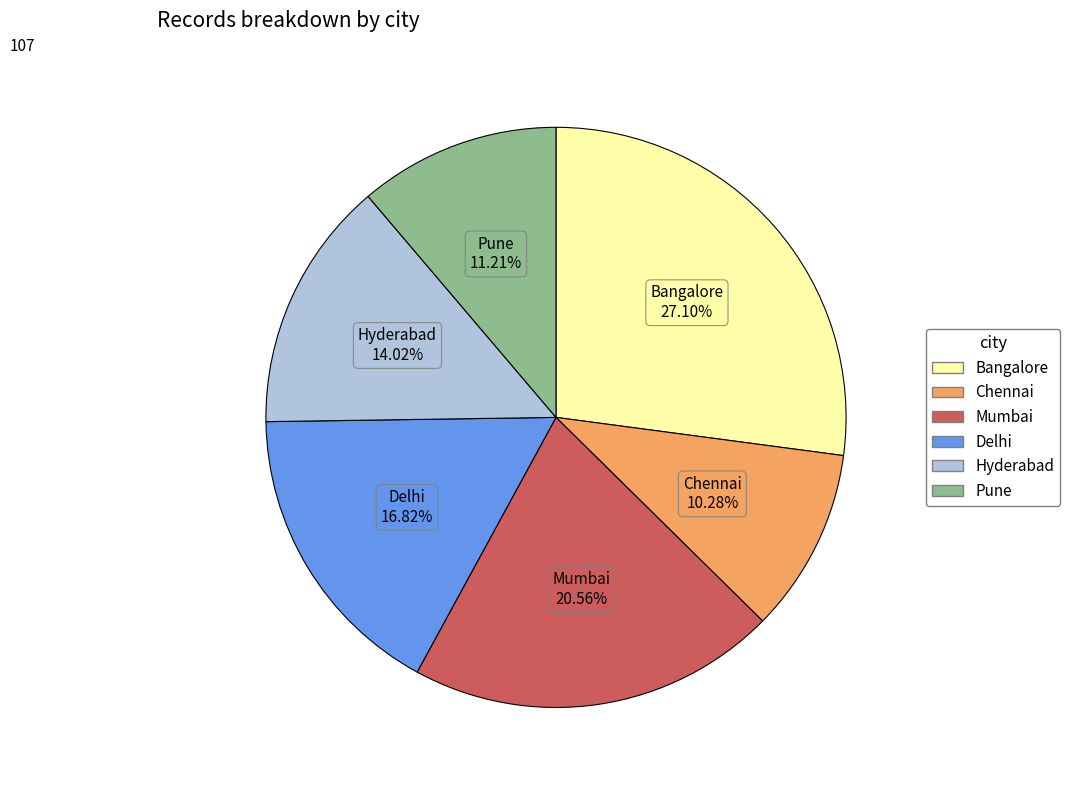

To the nearest percent, what portion does Delhi represent?

17%